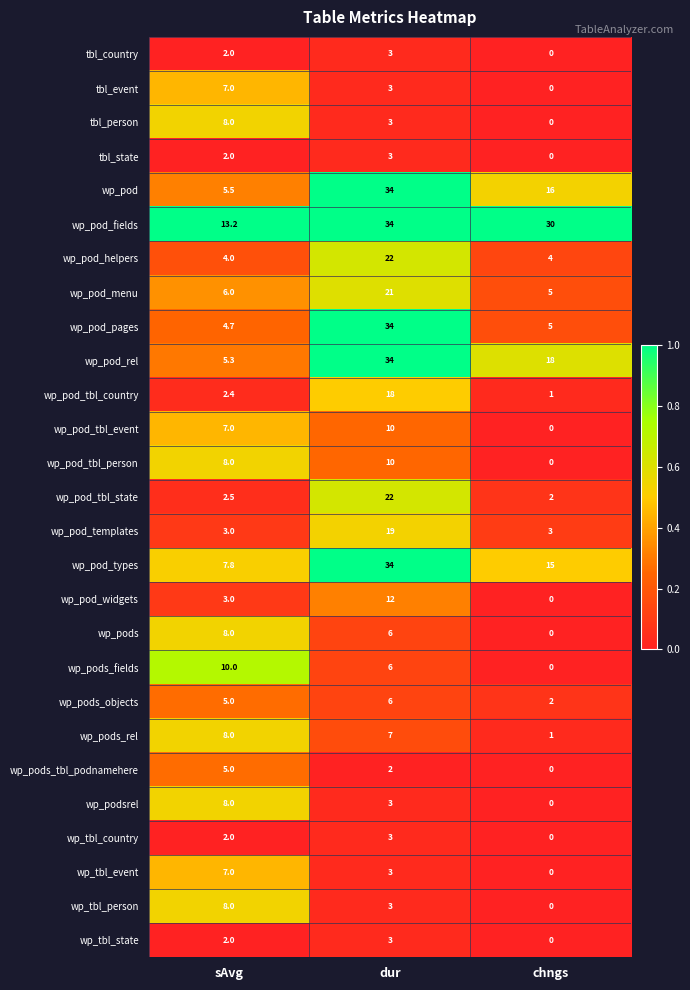

What is the greatest value displayed?

34.0